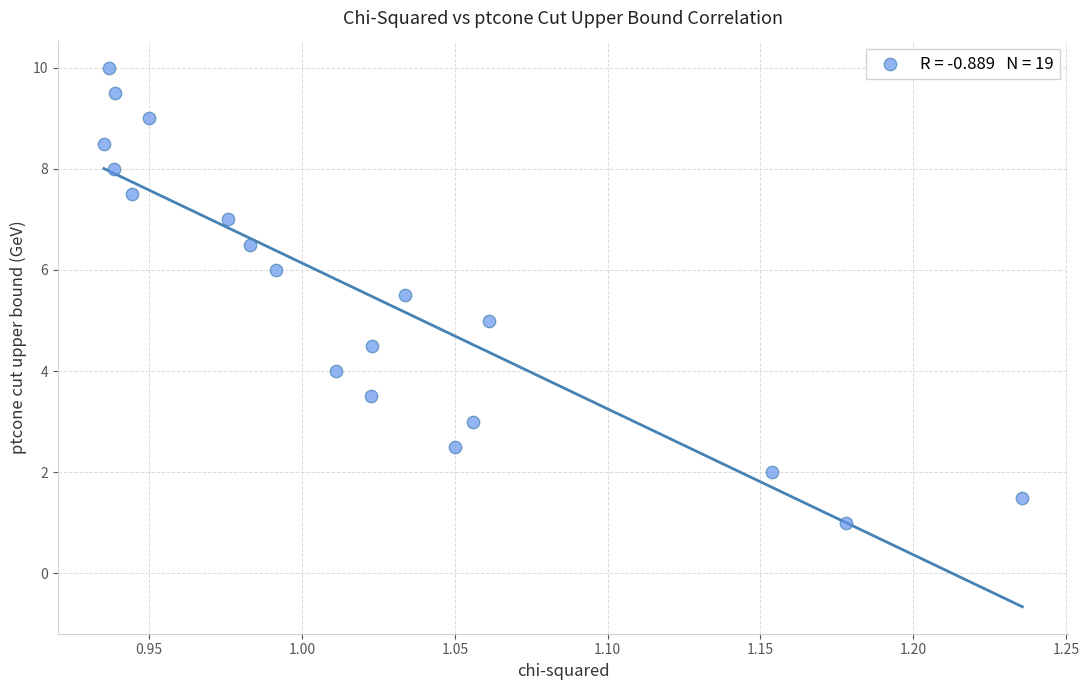

What is the range of Y values (max minus min)?

9.0